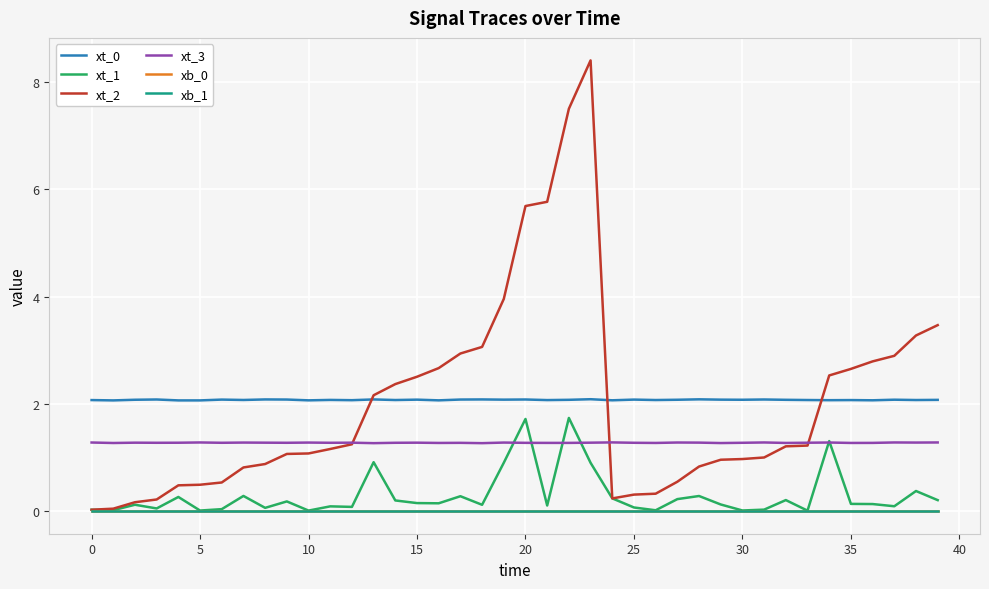

Is this an area chart (filled region under the line)?

No